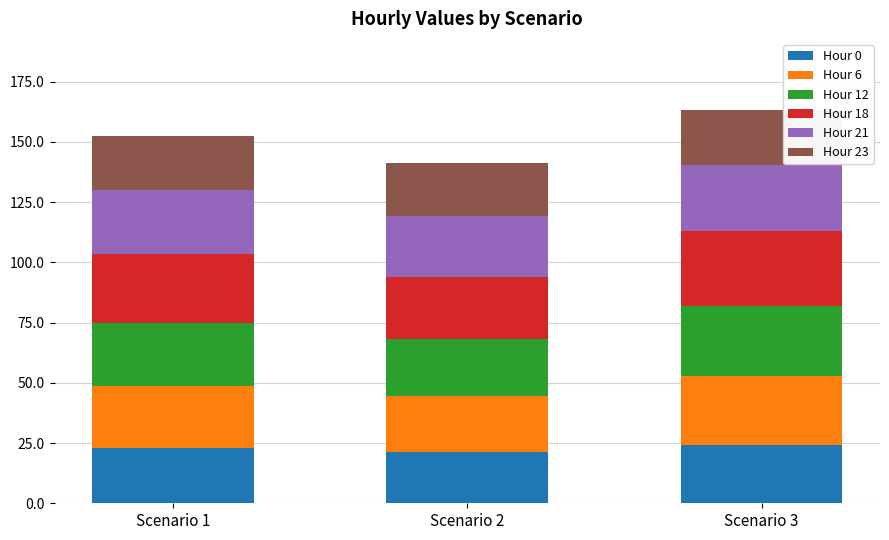

What is the sum of the Hour 0 values at Scenario 2 and Scenario 1?

44.2